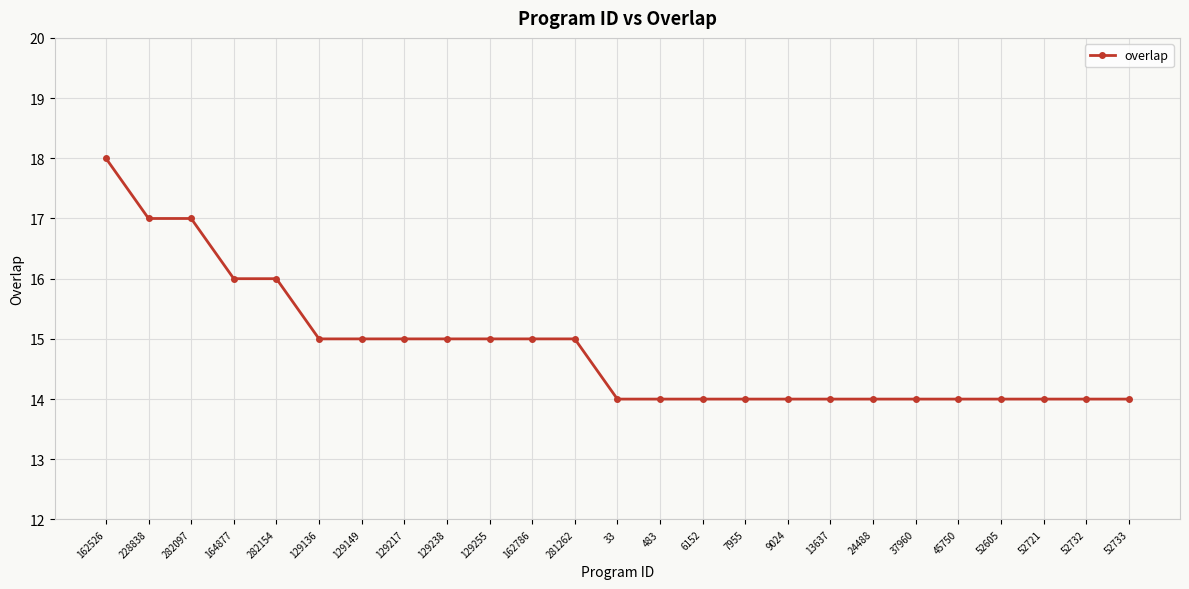

What is the minimum value shown in the chart?

14